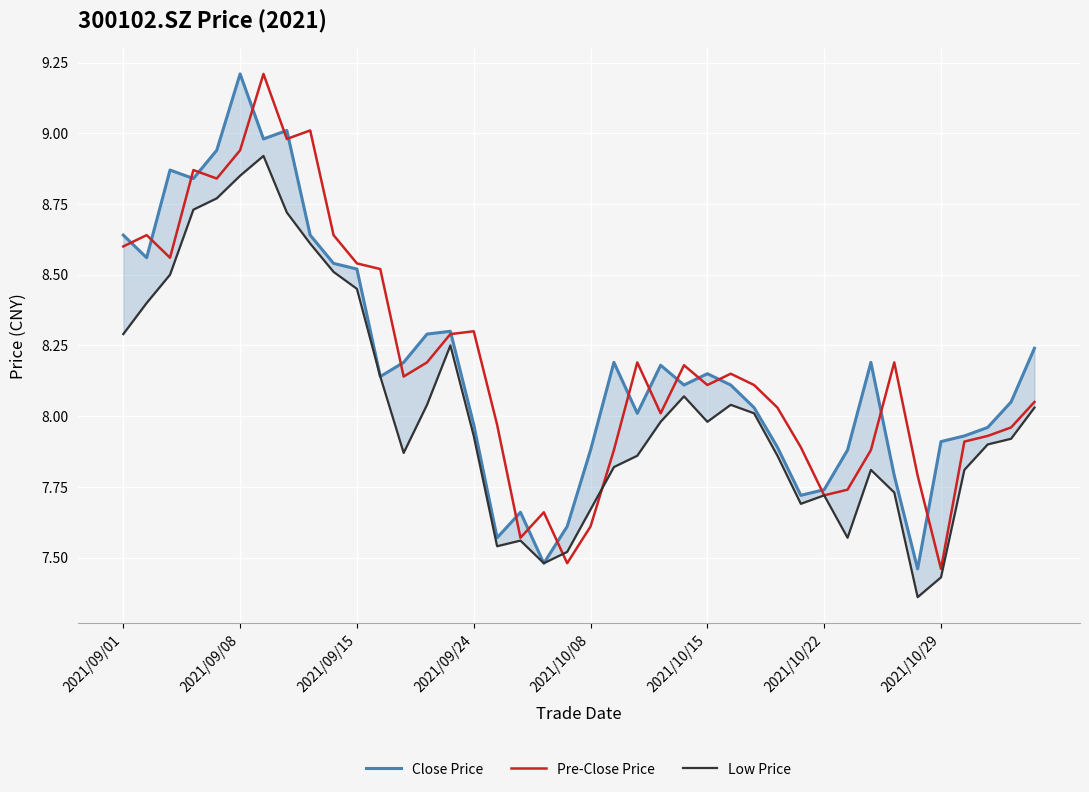

What is the difference between the maximum and second lowest values in the Pre-Close Price series?

1.7